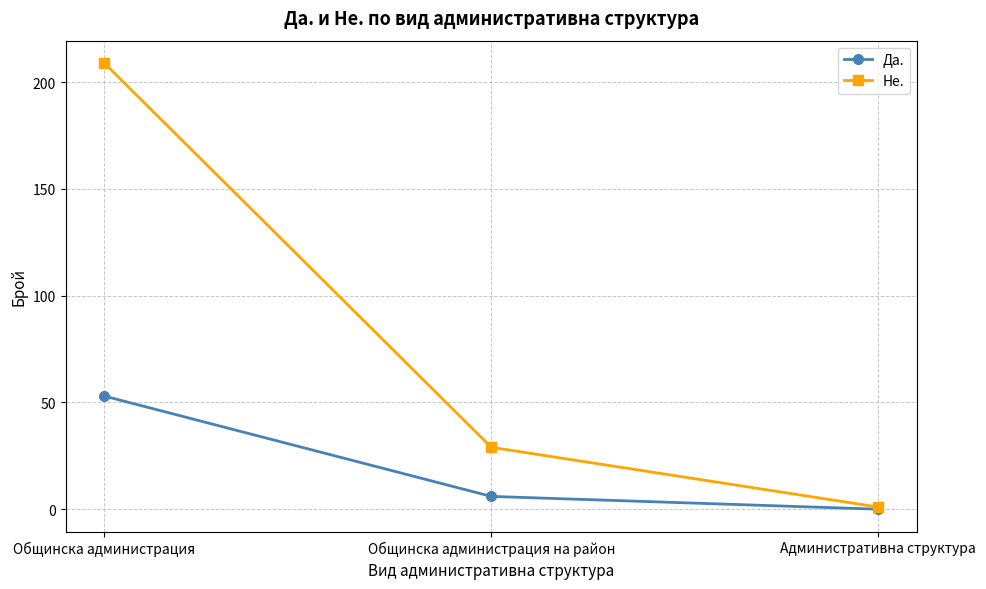

What is the difference between the highest and lowest values at Общинска администрация?

156